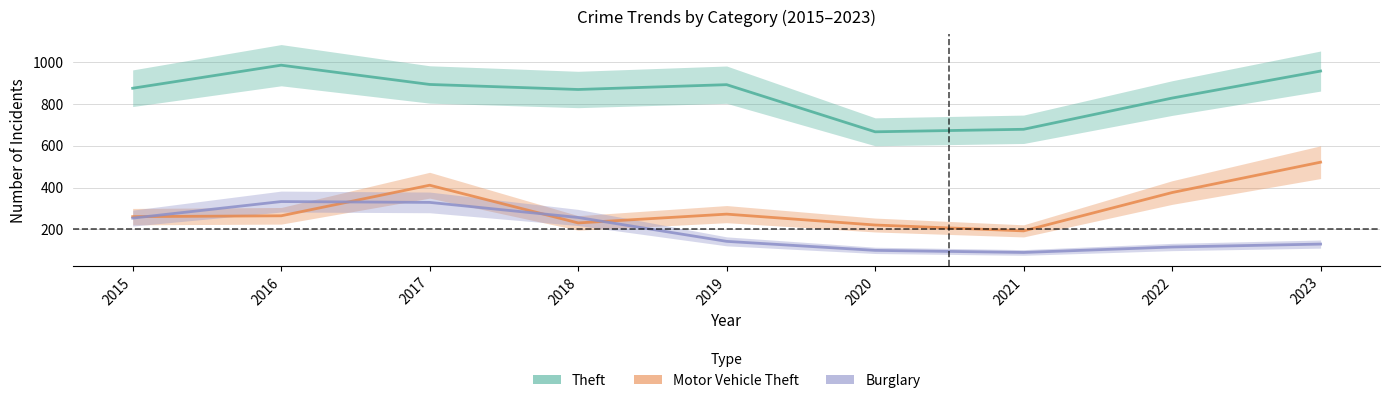

What value does the Motor Vehicle Theft series have at 2020?

221